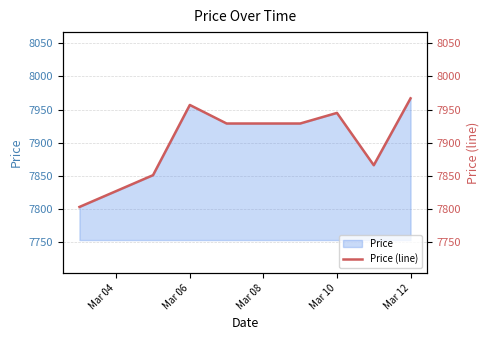

The Price series shows 7967 at Mar 12. True or false?

True